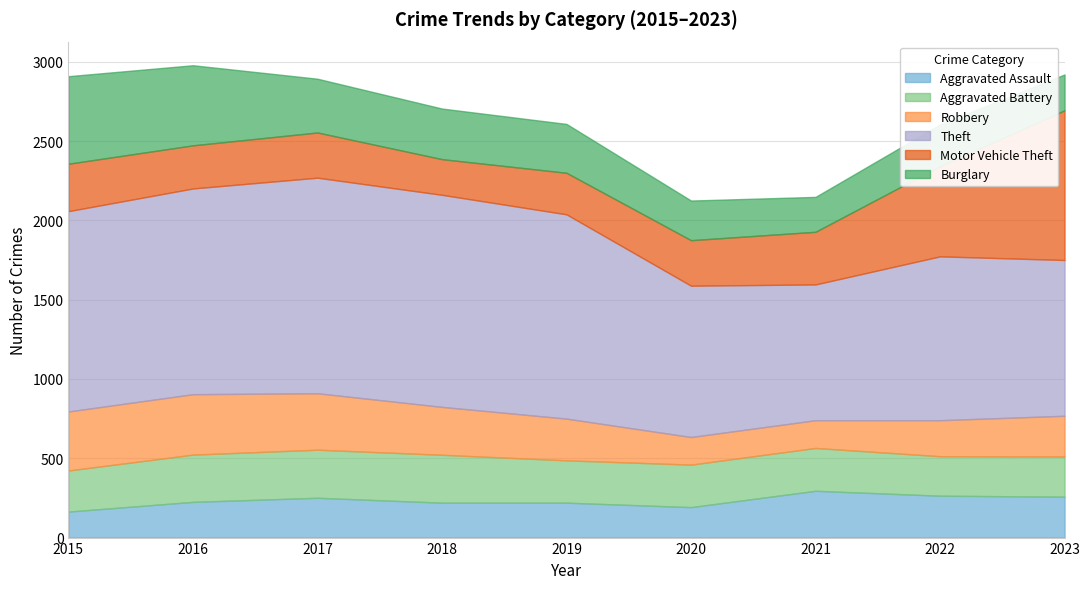

How many times do Aggravated Battery and Motor Vehicle Theft cross each other?

2